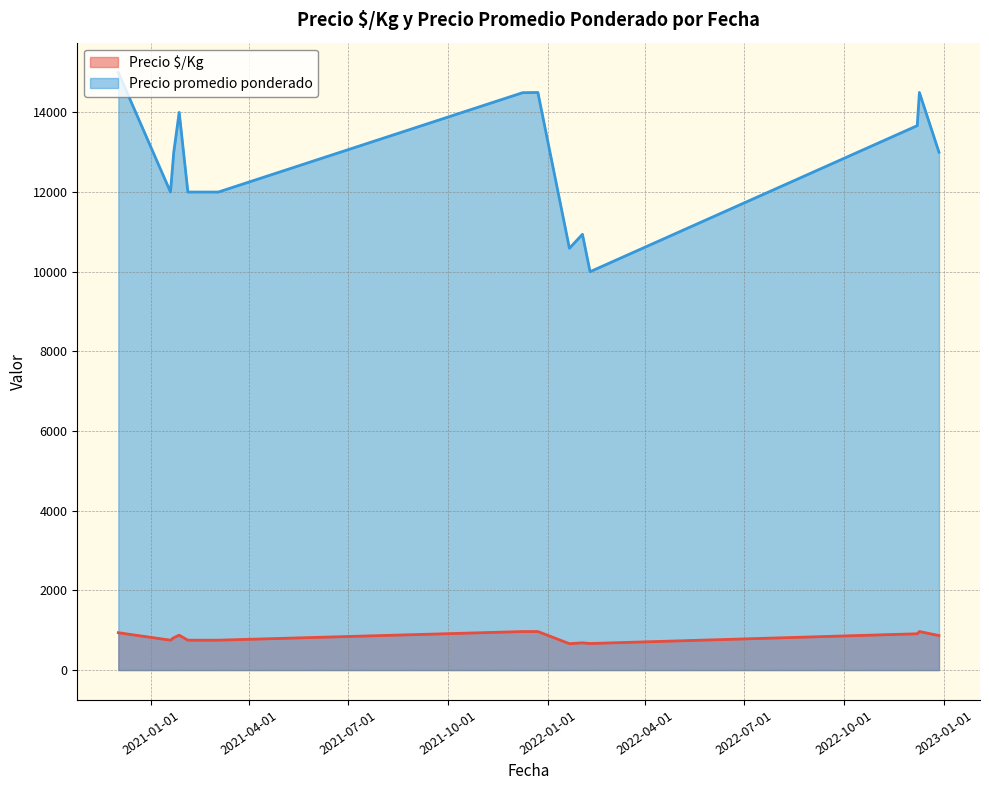

List the series in order of their overall mean, lowest first.

Precio $/Kg, Precio promedio ponderado